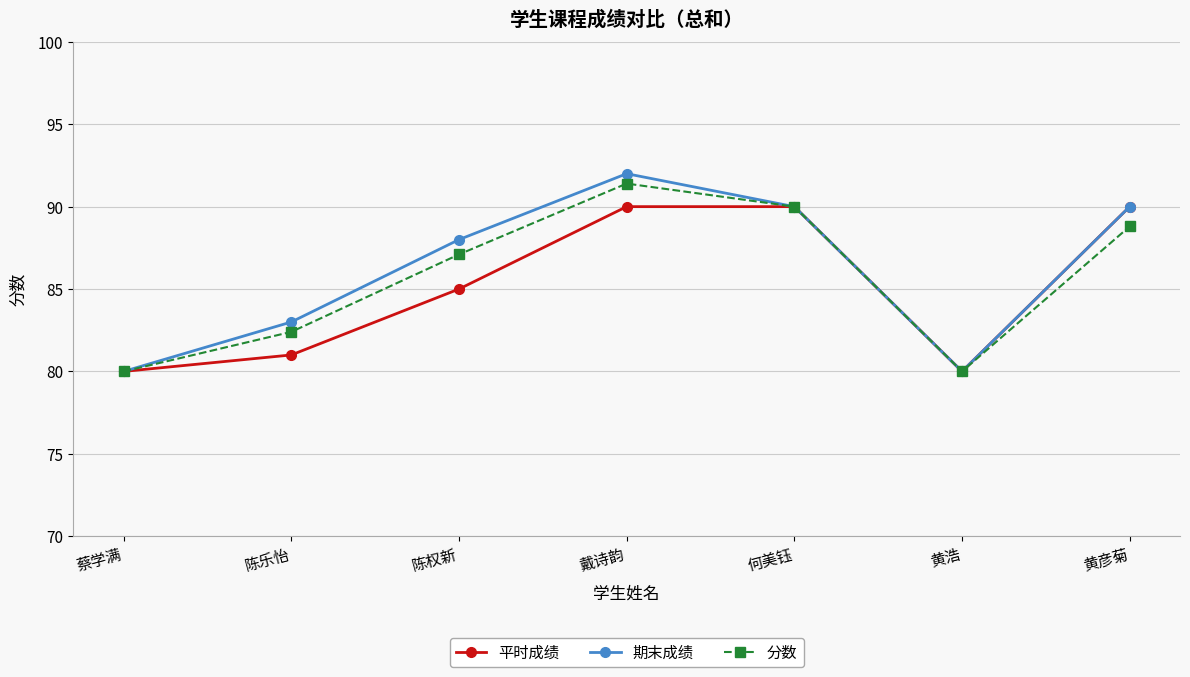

How many data points does each series have?

7